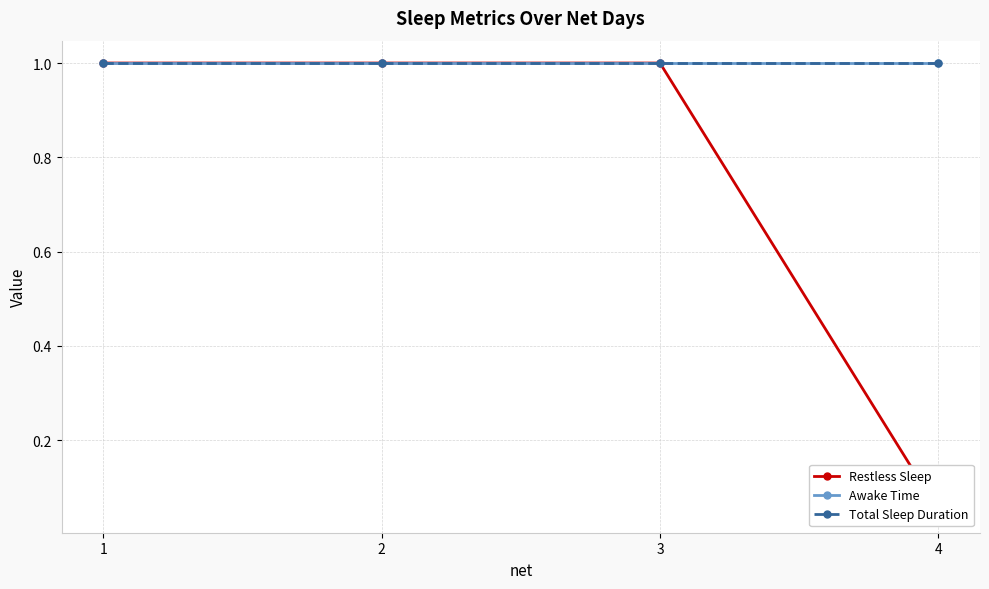

What is the value of the Restless Sleep point at the 1st from the left?

1.0